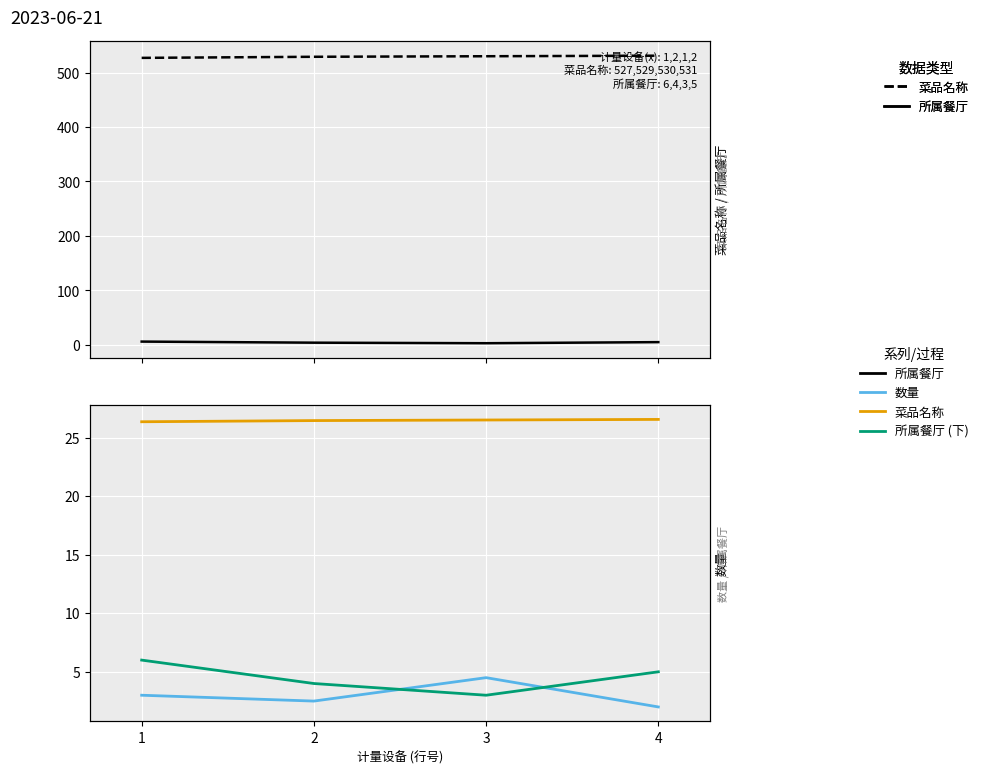

What is the difference between the second highest and minimum values in the 菜品名称 (缩) series?

0.1